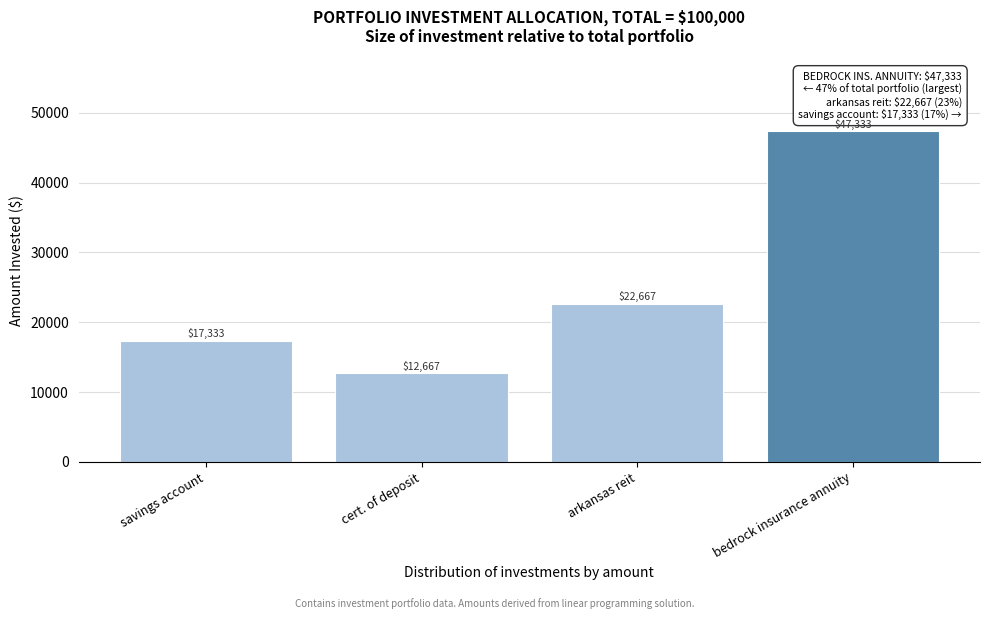

What is the value of the 2nd bar from the left?

12666.7